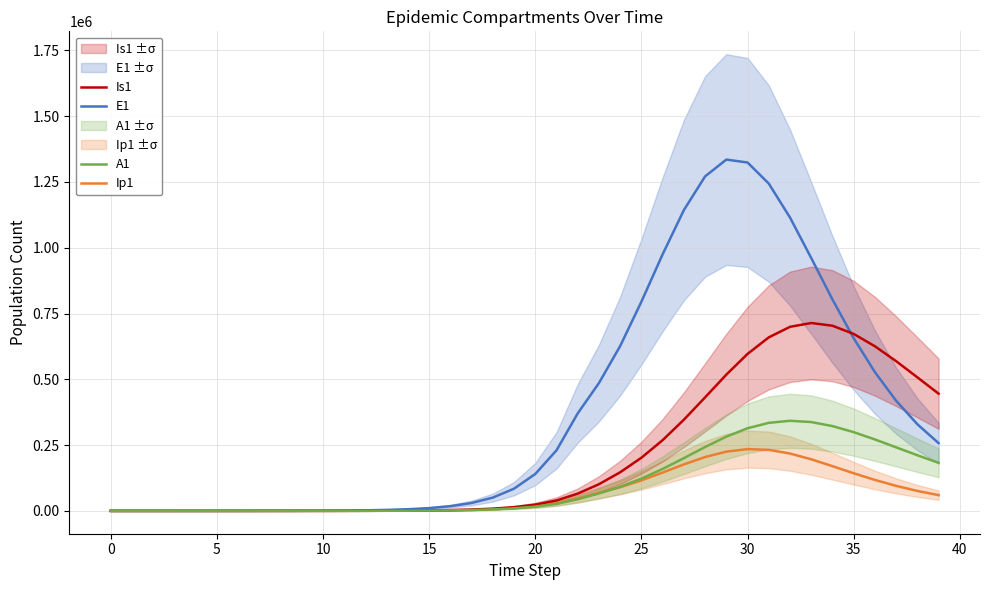

What is the highest value of the Is1 series?

714005.0